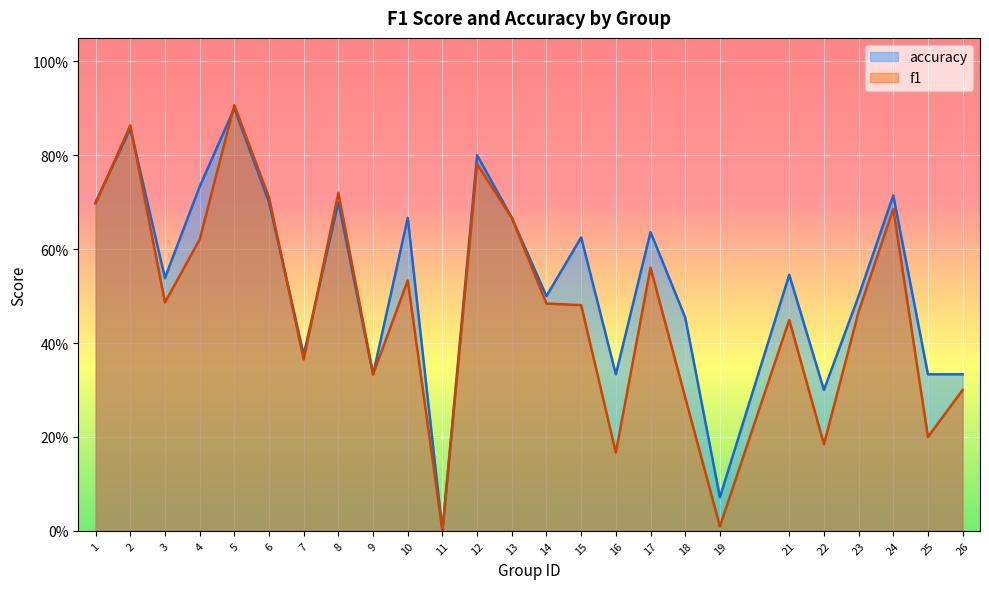

Between 3 and 10, which is larger?

10